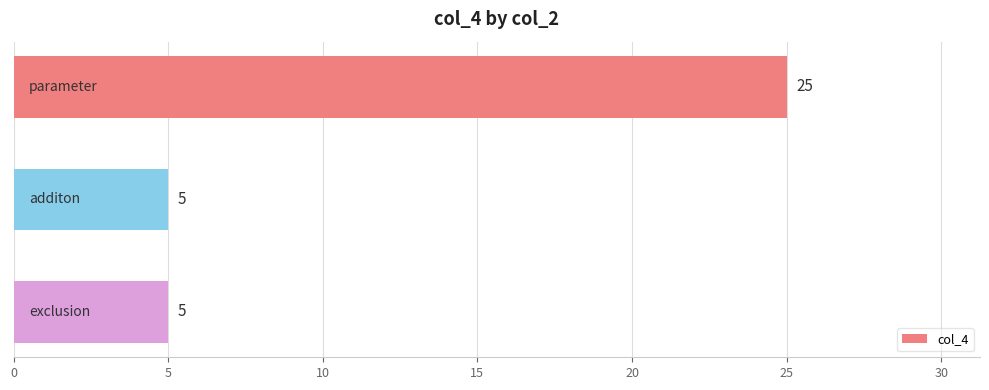

What is the average value?

12